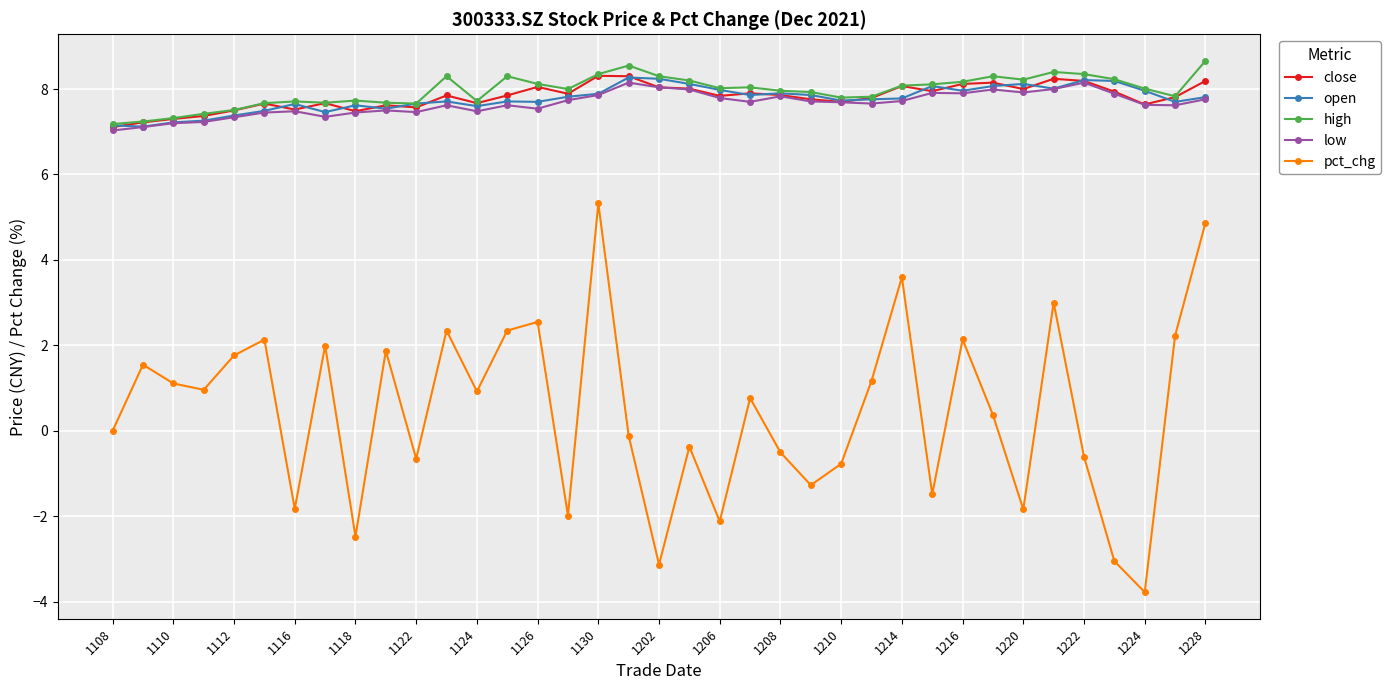

What is the value of the high point at the 16th from the left?

8.0